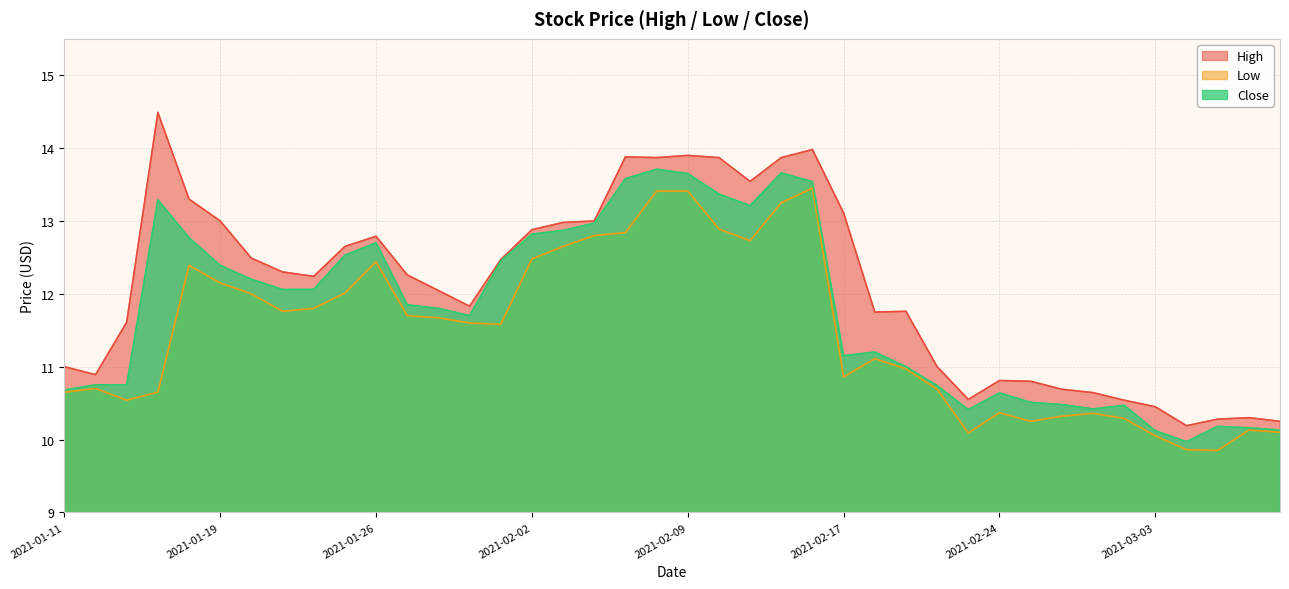

True or false: low has a value of 4.4 at 2021-02-25.

False